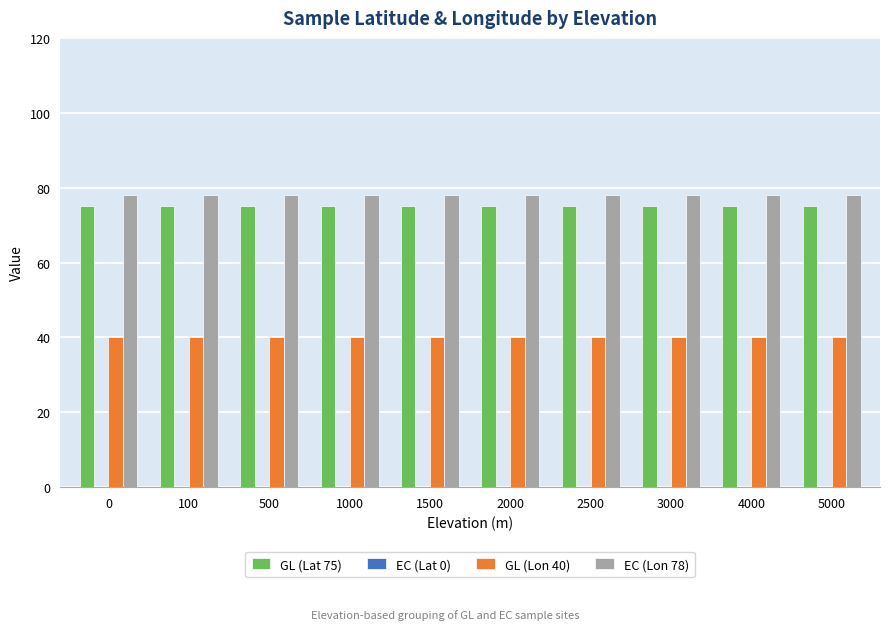

Is the value of GL (Lat 75) at 1500 greater than the value of EC (Lon 78) at 0?

No